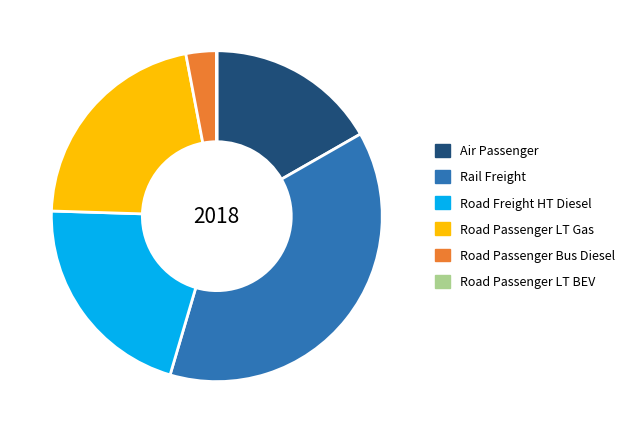

Between Road Passenger Bus Diesel and Air Passenger, which is larger?

Air Passenger